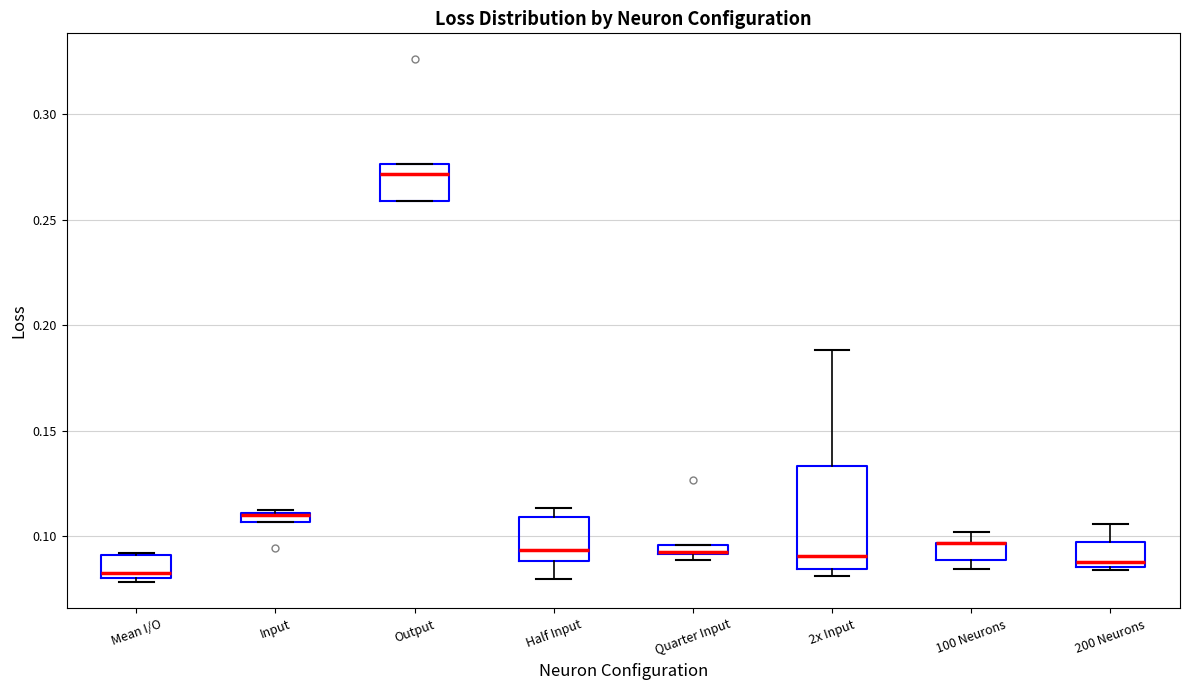

Where is the upper edge of the box for Half Input on the y-axis? The values are not printed on the chart, so give them approximately, as read against the axis.

0.110